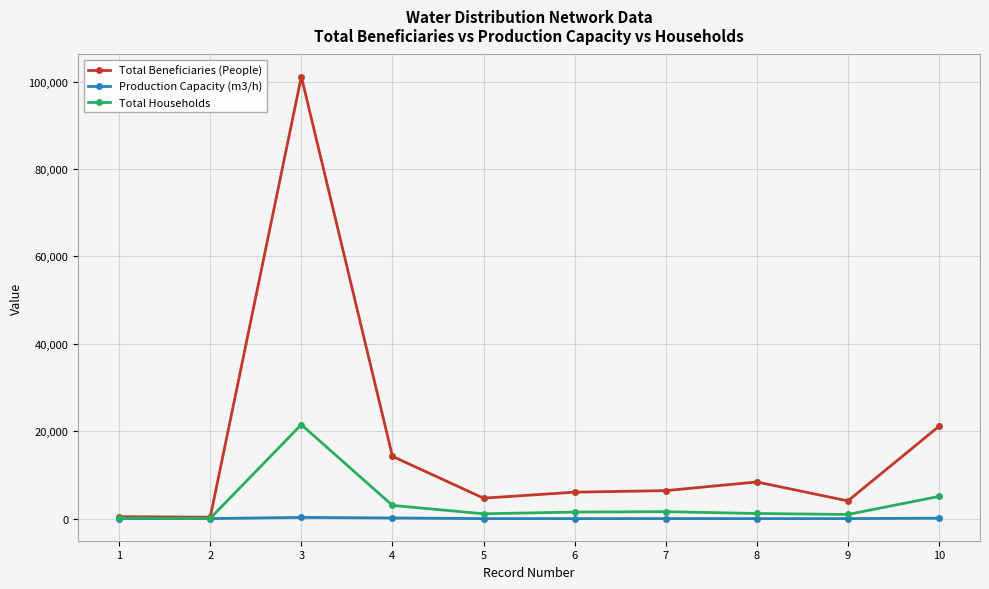

What is the minimum value shown in the chart?

20